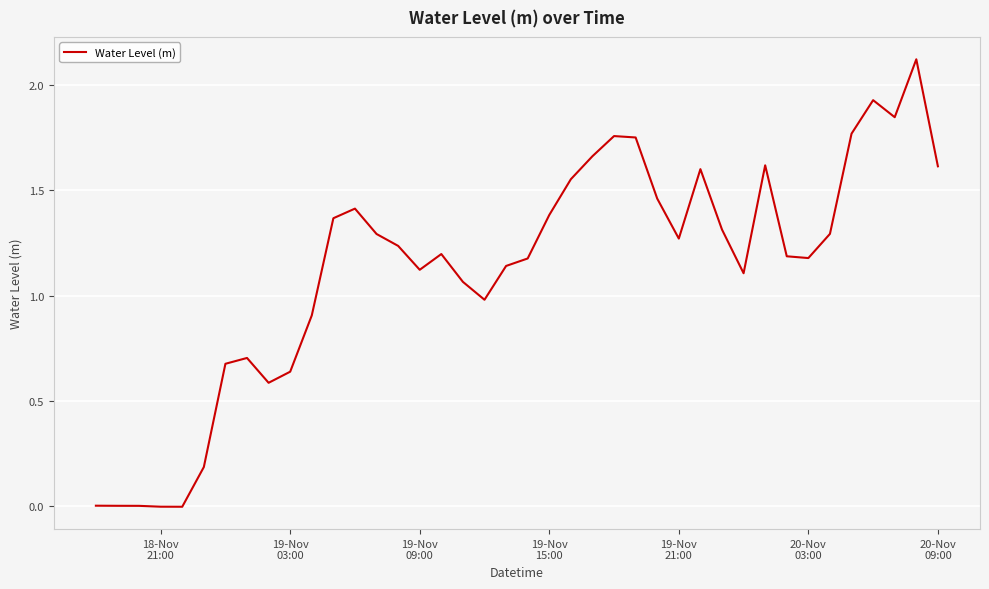

What is the greatest value displayed?

2.1